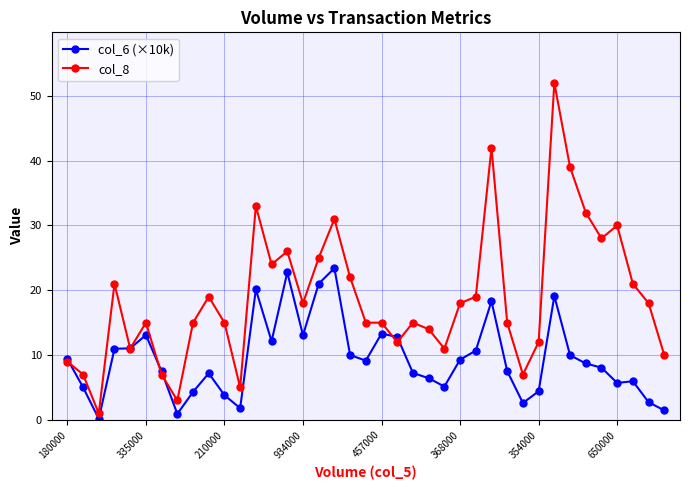

What is the maximum value for col_6 (×10k)?

23.4